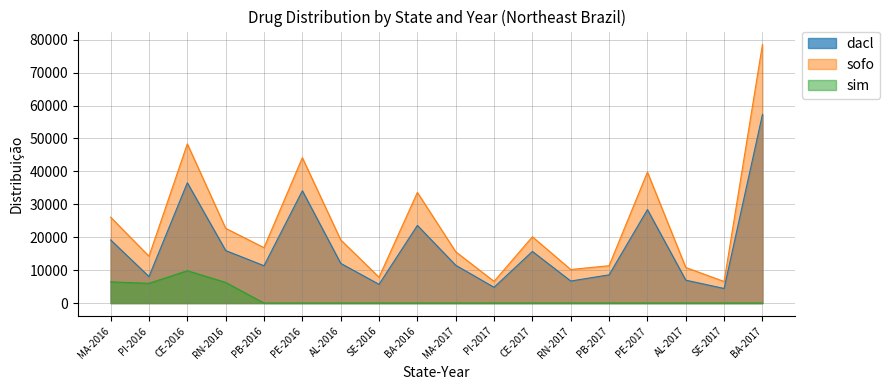

True or false: dacl has more than 0 points higher than both neighbors.

True